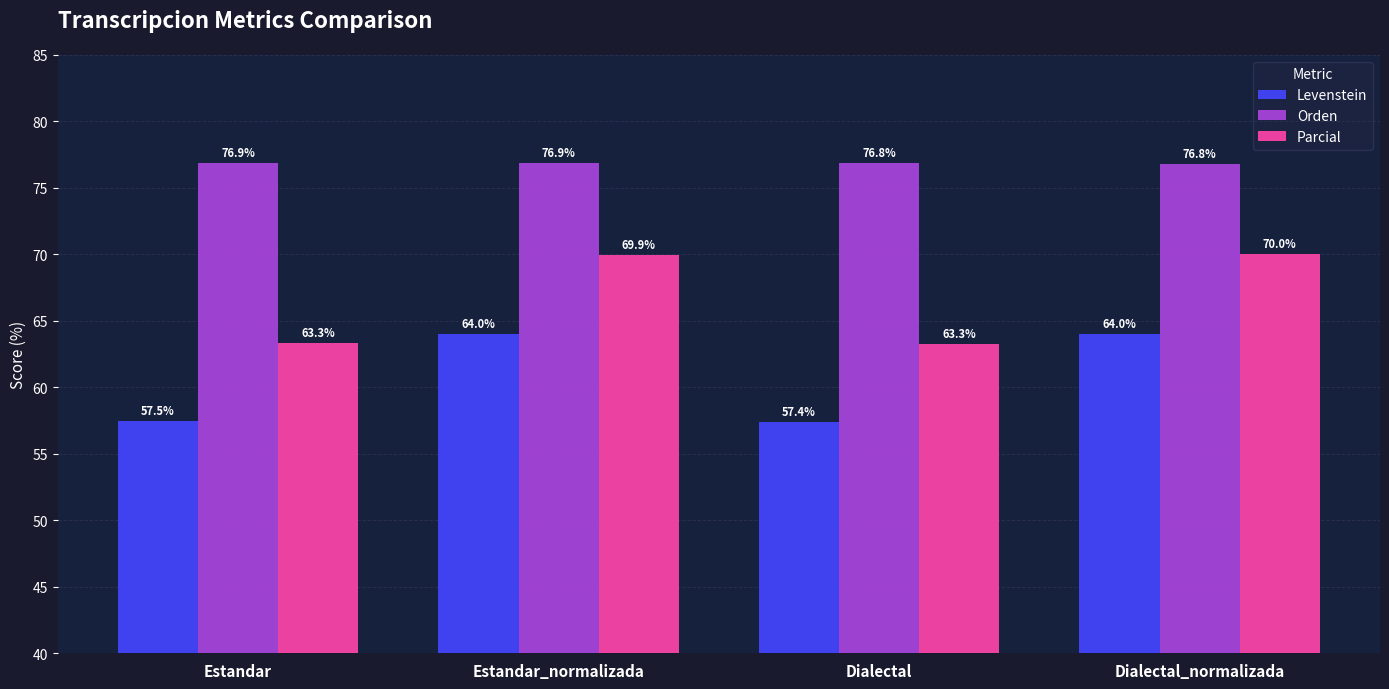

What is the difference between the maximum and minimum values in the Parcial series?

6.8